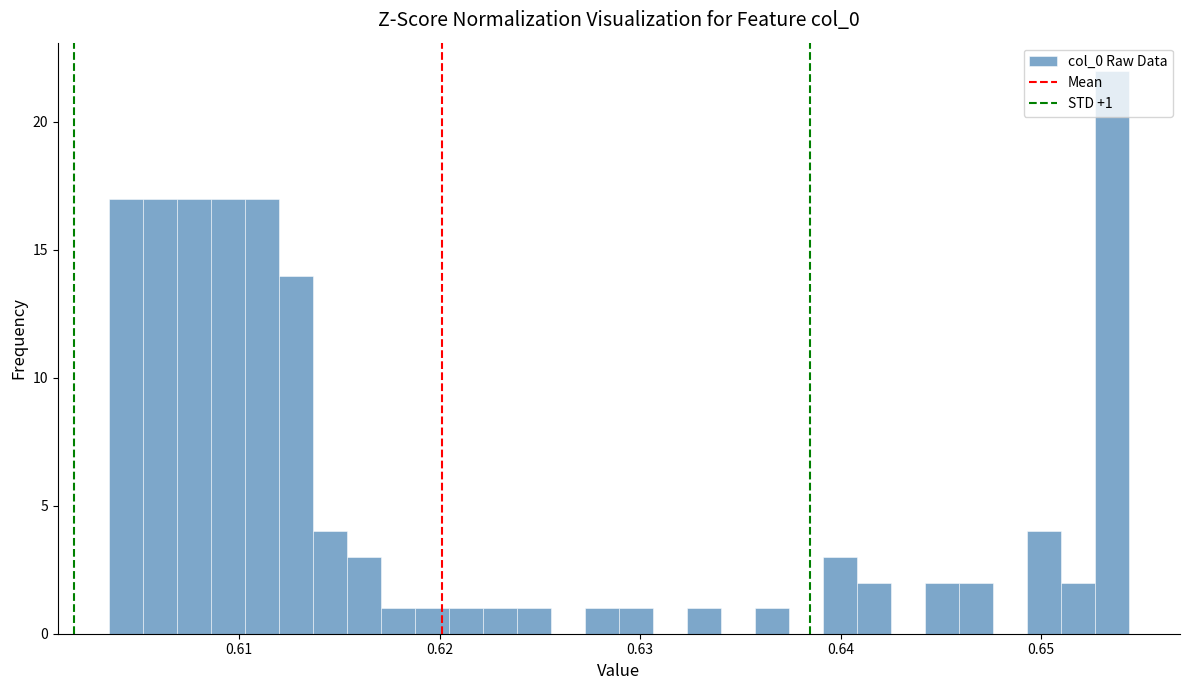

Around what value on the x-axis is the tallest bar? Give the approximate position of its centre, as read against the axis.

0.654